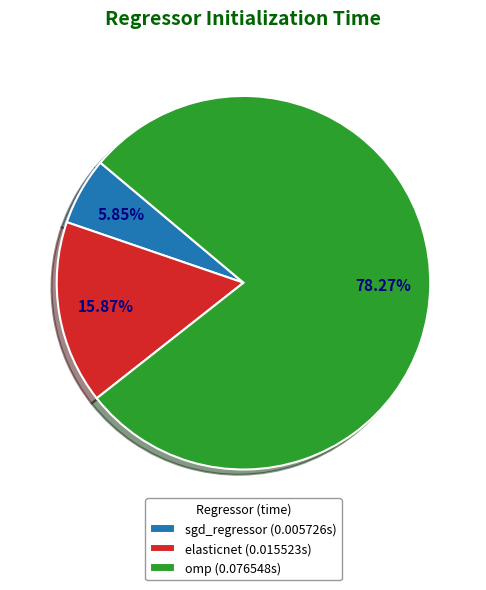

True or false: elasticnet accounts for 16% of the total.

True